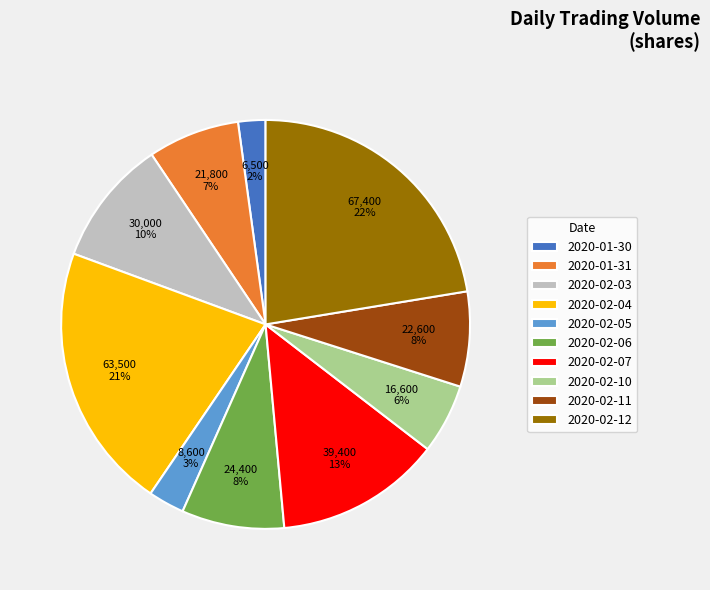

To the nearest percent, what portion does 2020-02-11 represent?

8%